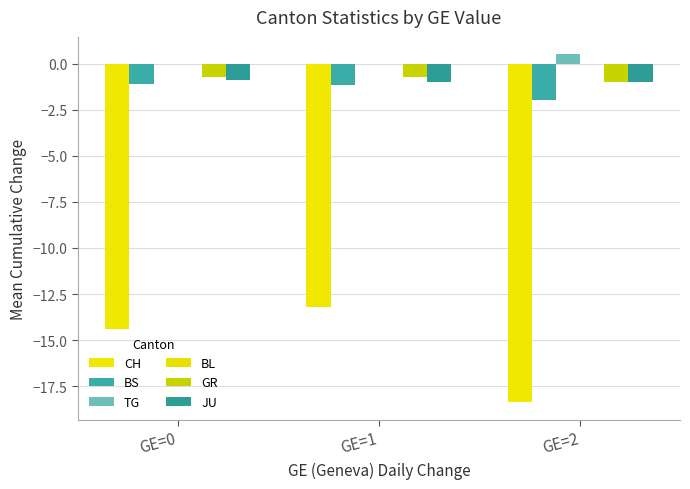

Rank the series by their maximum value, from highest to lowest.

TG, BL, GR, JU, BS, CH